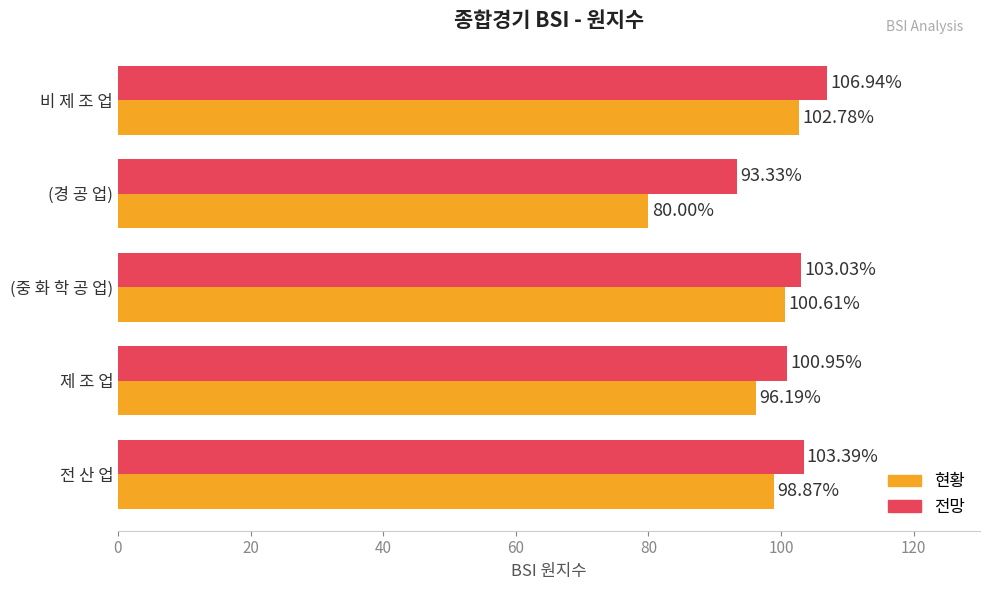

At how many categories does at least one series exceed 101?

3